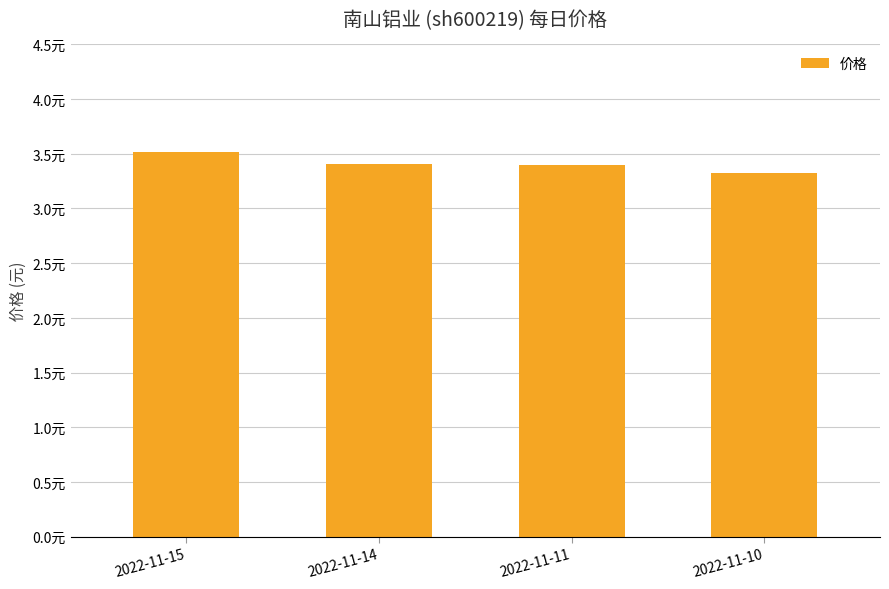

What is the difference between the maximum and minimum values?

0.2